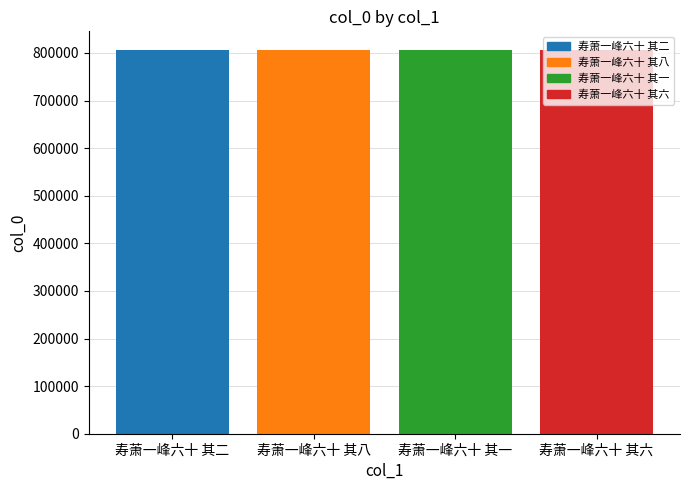

What is the difference between the second highest and minimum values?

2